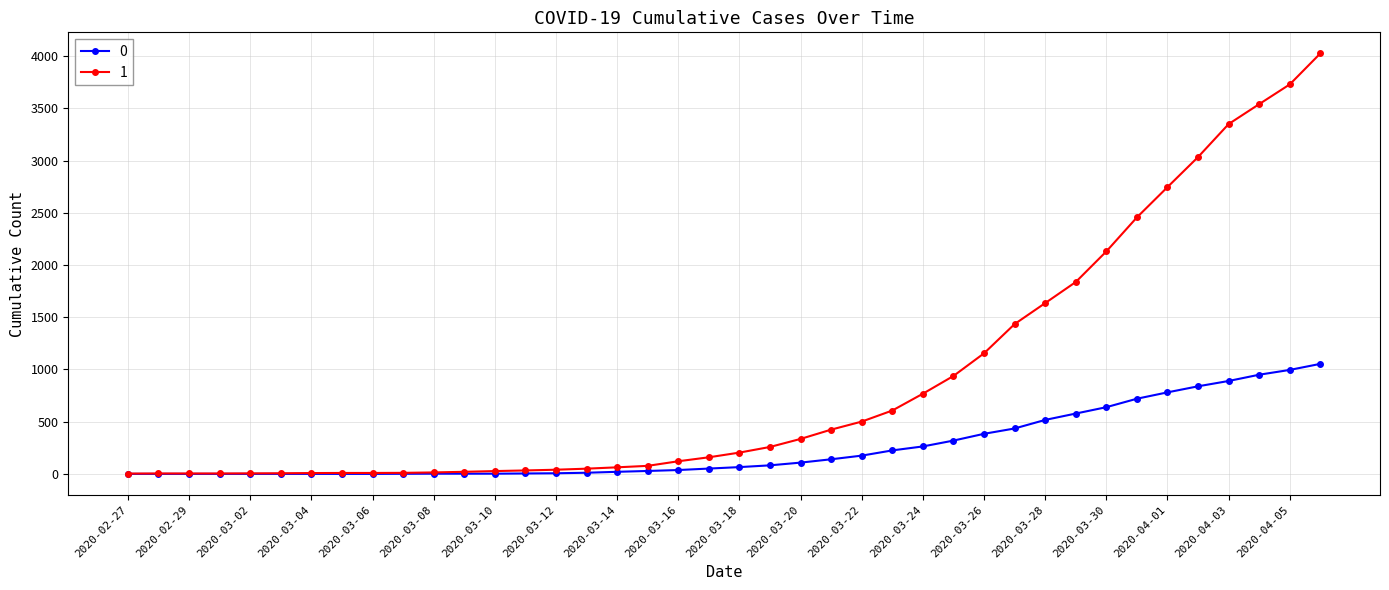

List the series in order of their overall mean, lowest first.

0, 1